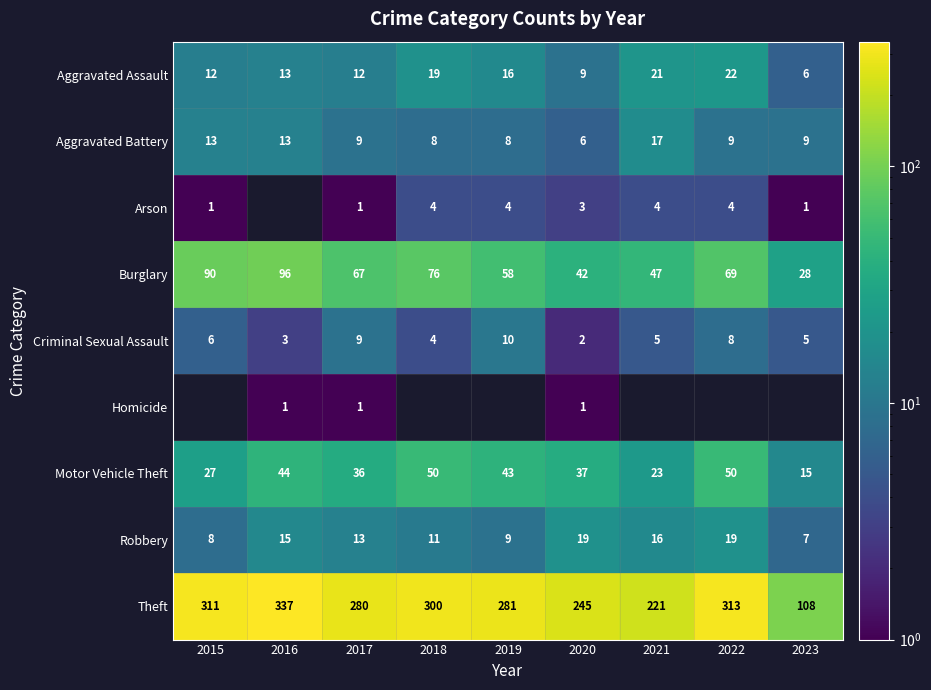

The Theft series shows 300 at 2018. True or false?

True